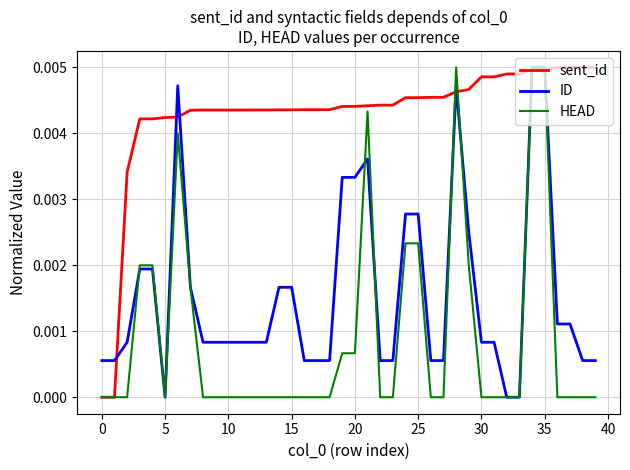

Rank the series by their average value, from lowest to highest.

HEAD, ID, sent_id